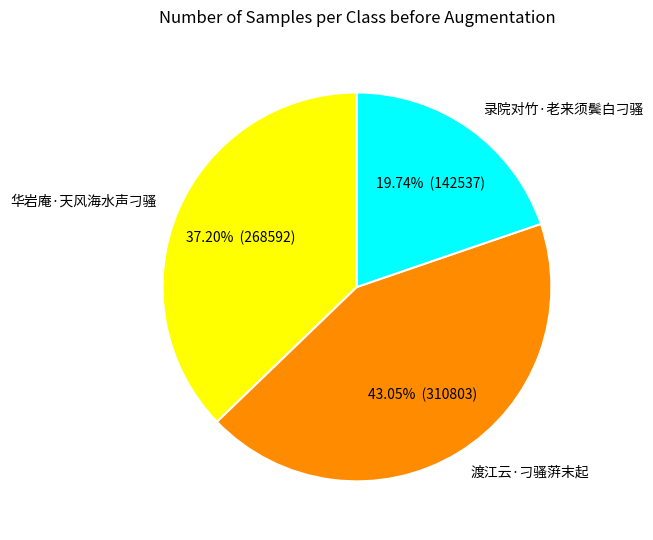

Which category has the biggest portion of the pie?

渡江云·刁骚蓱末起